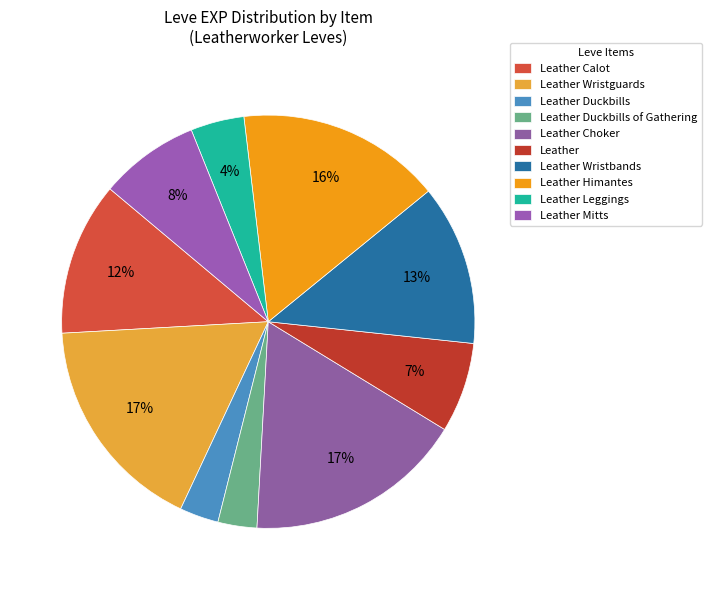

True or false: Leather Choker accounts for 17% of the total.

True